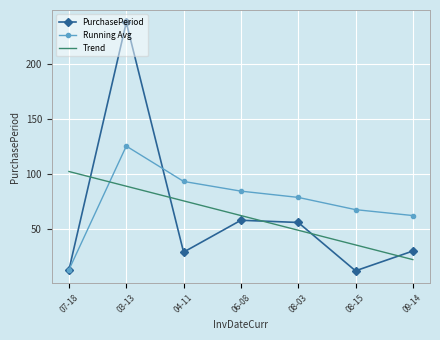

At how many categories does at least one series exceed 107?

1